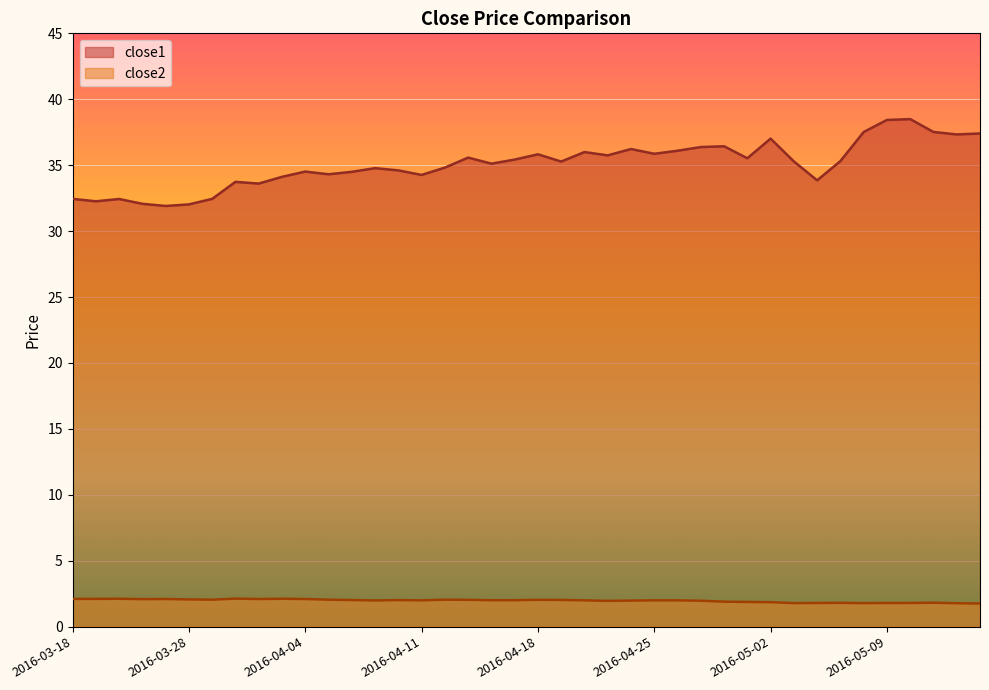

The value of close1 at 2016-04-11 is 52.3. True or false?

False